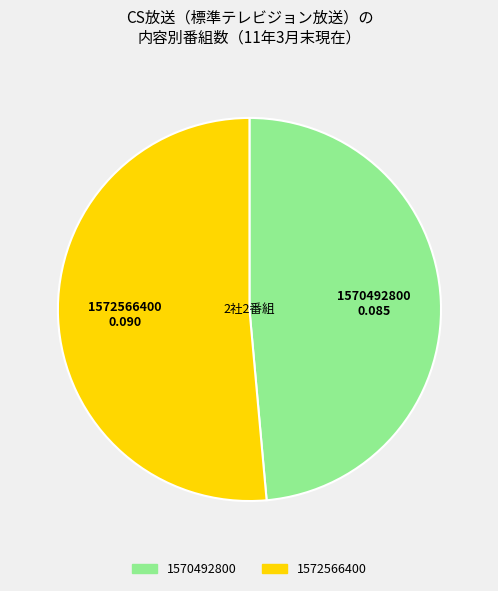

How many segments does this pie chart have?

2